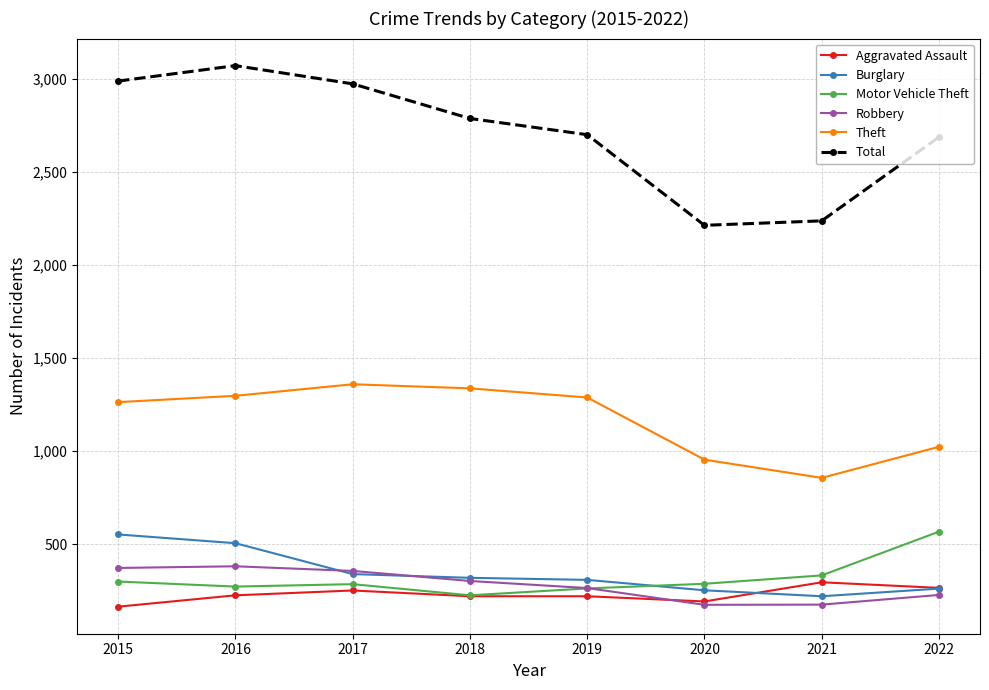

Which series has the largest range (max minus min)?

Total